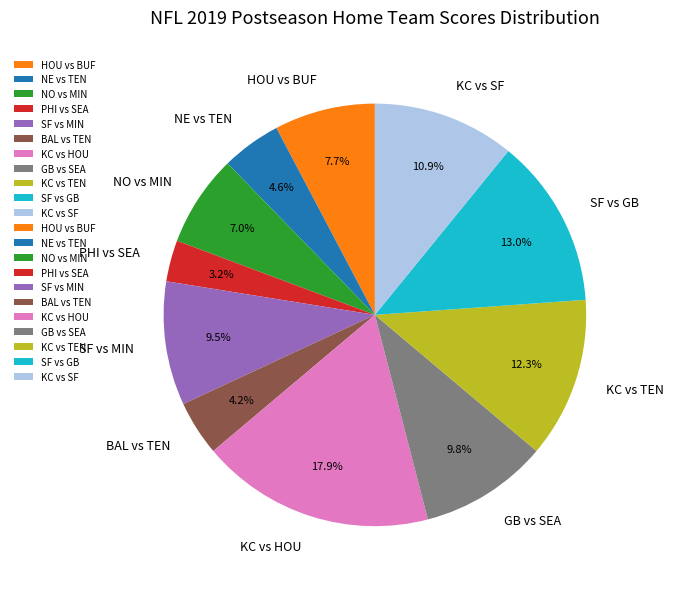

What is the largest slice in the pie chart?

KC vs HOU